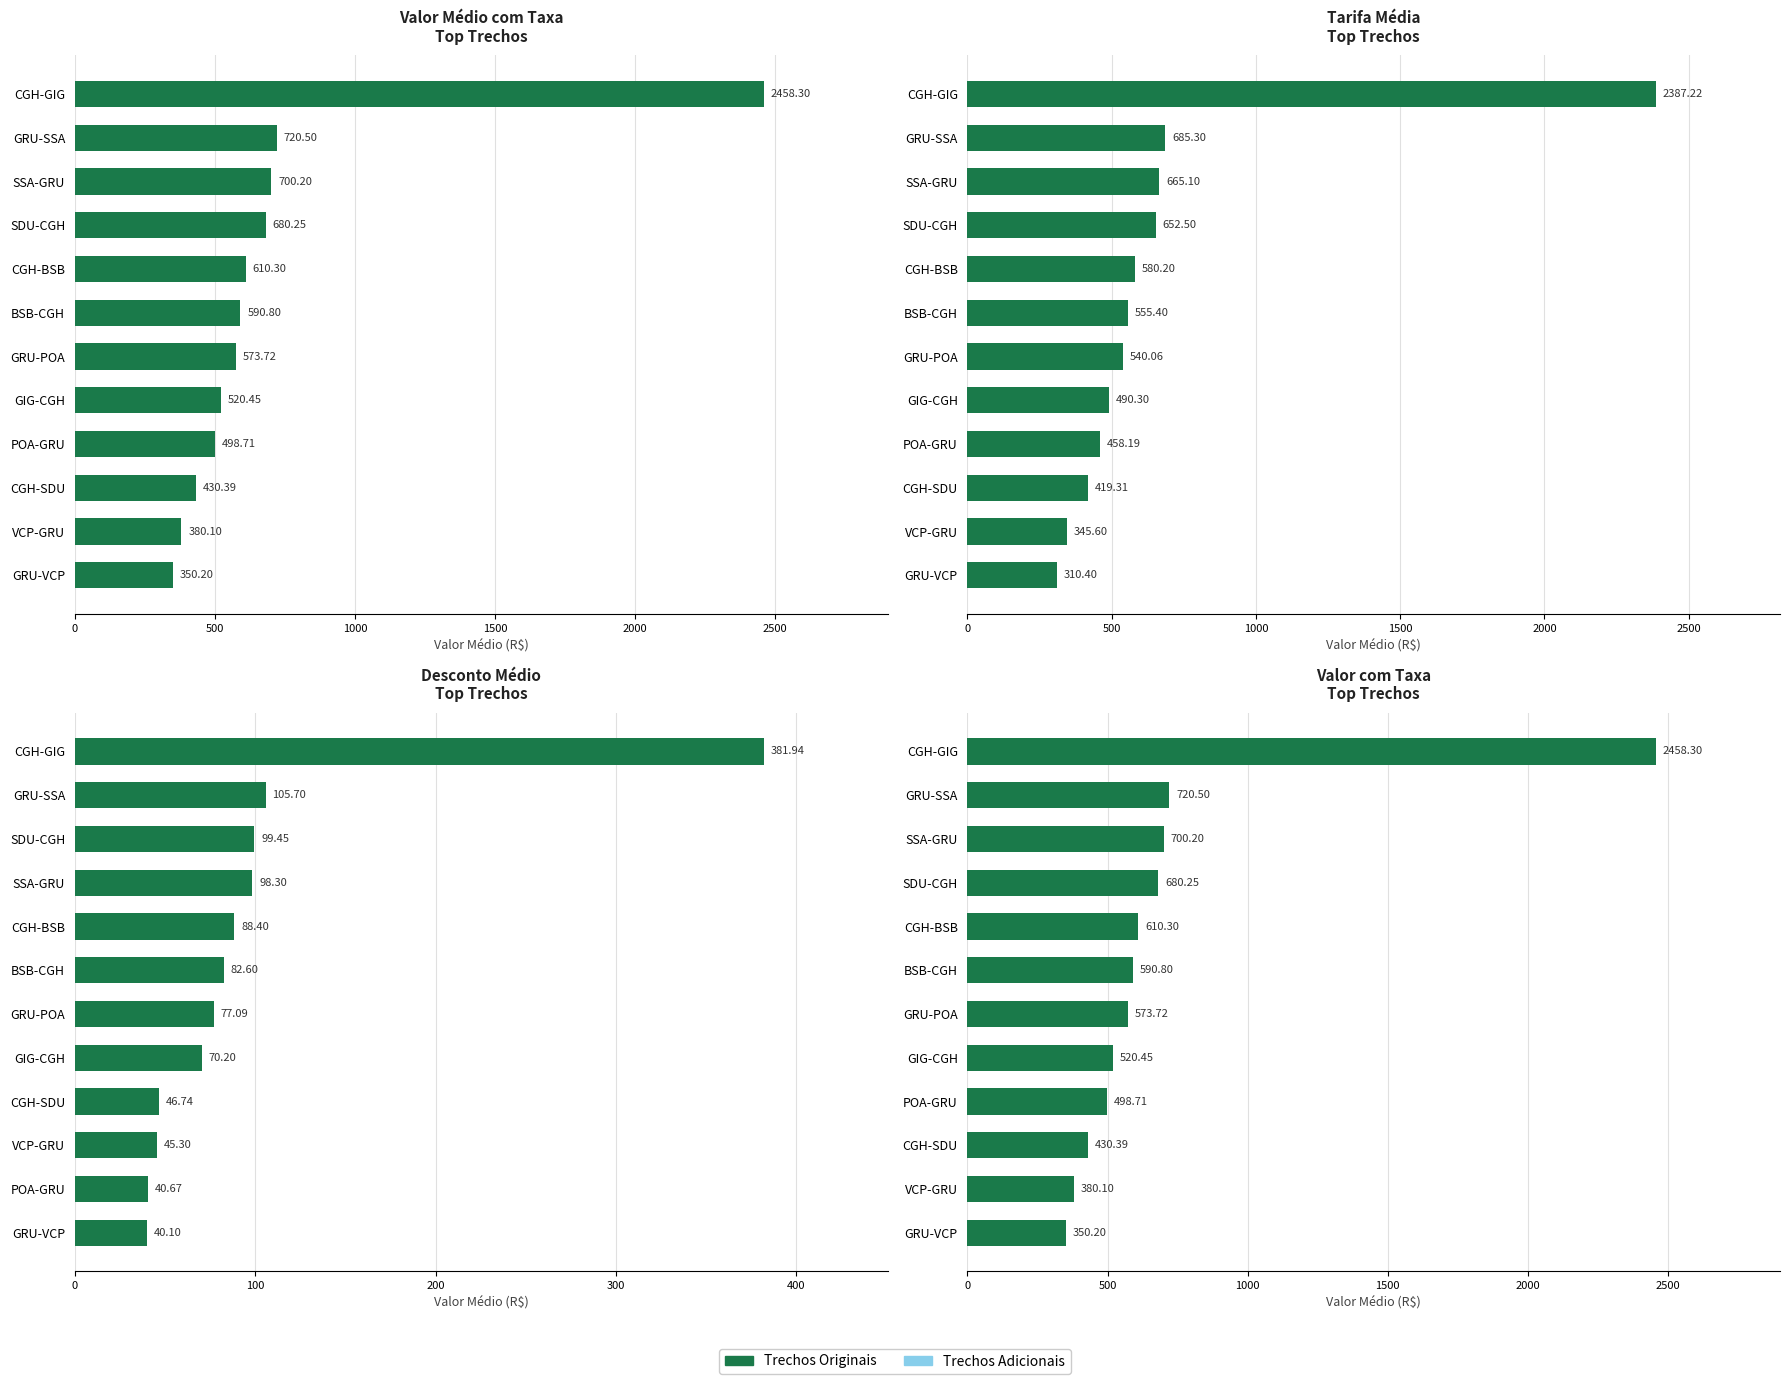

How many bars are there in total?

12